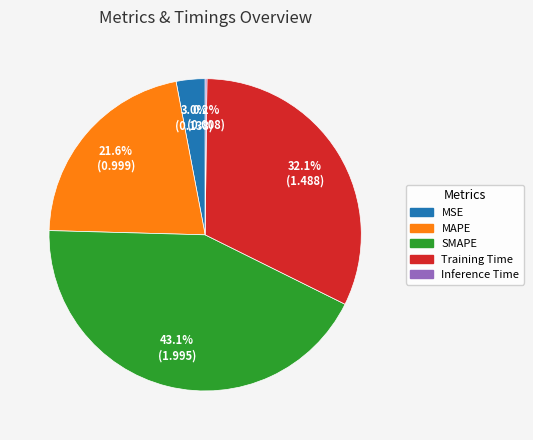

What is the largest slice in the pie chart?

SMAPE